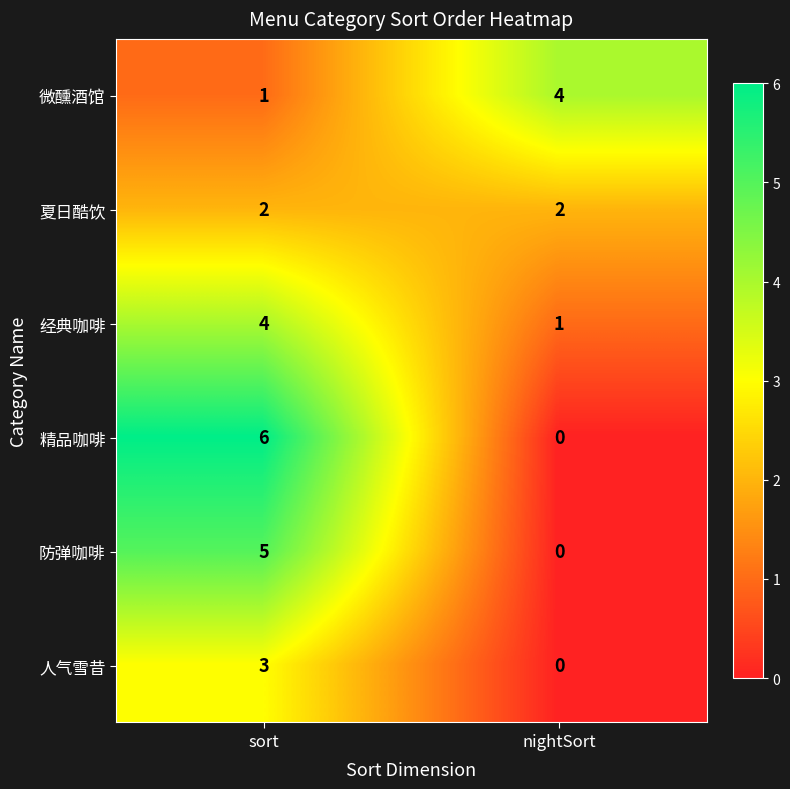

Rank the categories by 防弹咖啡 value from highest to lowest.

sort, nightSort